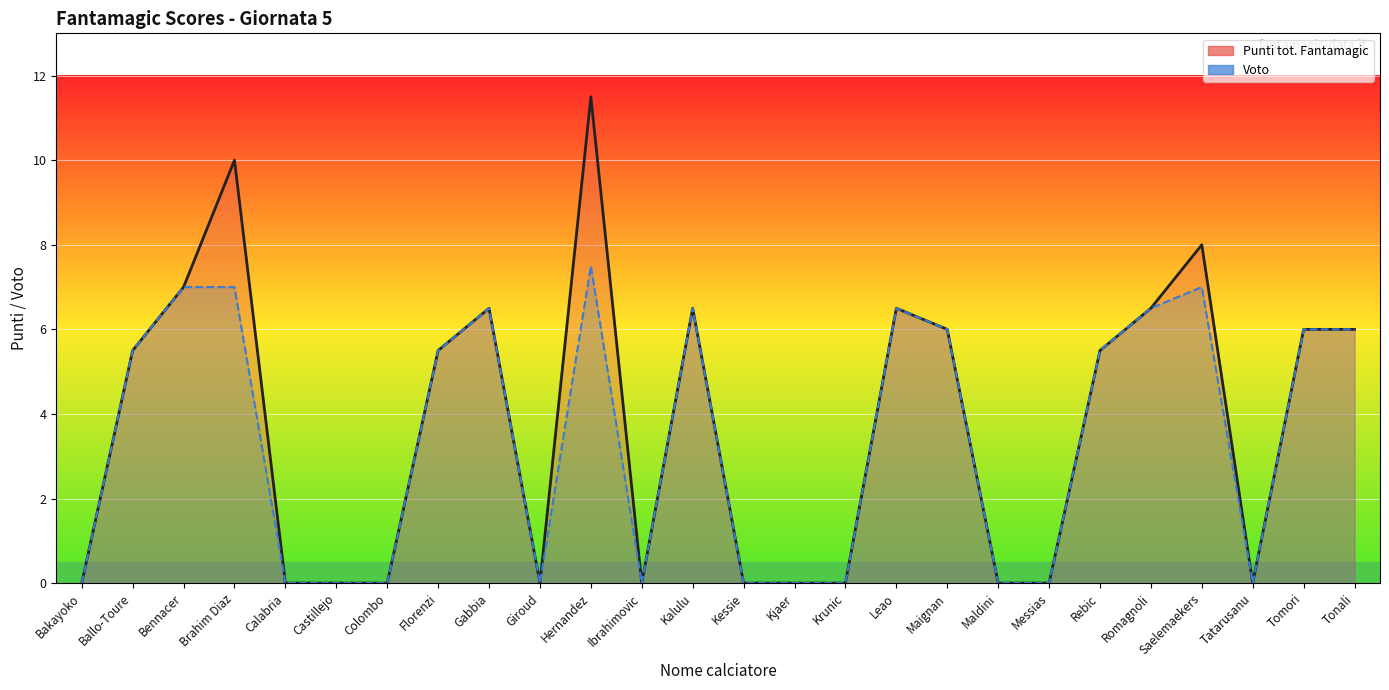

Reading left to right, list all the values displayed in this chart.

Punti tot. Fantamagic: Bakayoko=0.0	Ballo-Toure=5.5	Bennacer=7.0	Brahim Diaz=10.0	Calabria=0.0	Castillejo=0.0	Colombo=0.0	Florenzi=5.5	Gabbia=6.5	Giroud=0.0	Hernandez=11.5	Ibrahimovic=0.0	Kalulu=6.5	Kessie=0.0	Kjaer=0.0	Krunic=0.0	Leao=6.5	Maignan=6.0	Maldini=0.0	Messias=0.0	Rebic=5.5	Romagnoli=6.5	Saelemaekers=8.0	Tatarusanu=0.0	Tomori=6.0	Tonali=6.0
Voto: Bakayoko=0.0	Ballo-Toure=5.5	Bennacer=7.0	Brahim Diaz=7.0	Calabria=0.0	Castillejo=0.0	Colombo=0.0	Florenzi=5.5	Gabbia=6.5	Giroud=0.0	Hernandez=7.5	Ibrahimovic=0.0	Kalulu=6.5	Kessie=0.0	Kjaer=0.0	Krunic=0.0	Leao=6.5	Maignan=6.0	Maldini=0.0	Messias=0.0	Rebic=5.5	Romagnoli=6.5	Saelemaekers=7.0	Tatarusanu=0.0	Tomori=6.0	Tonali=6.0